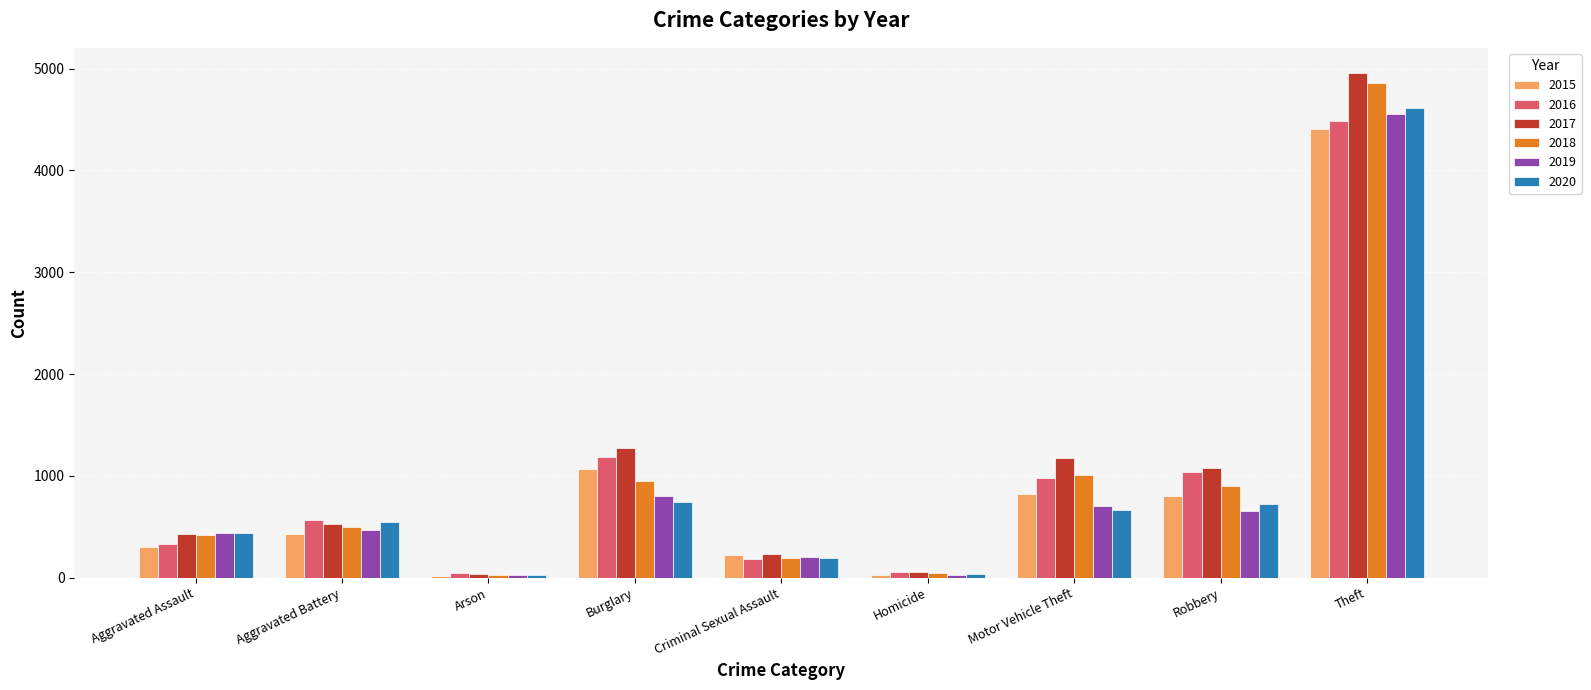

Between Homicide and Theft, which series saw the biggest shift?

2017